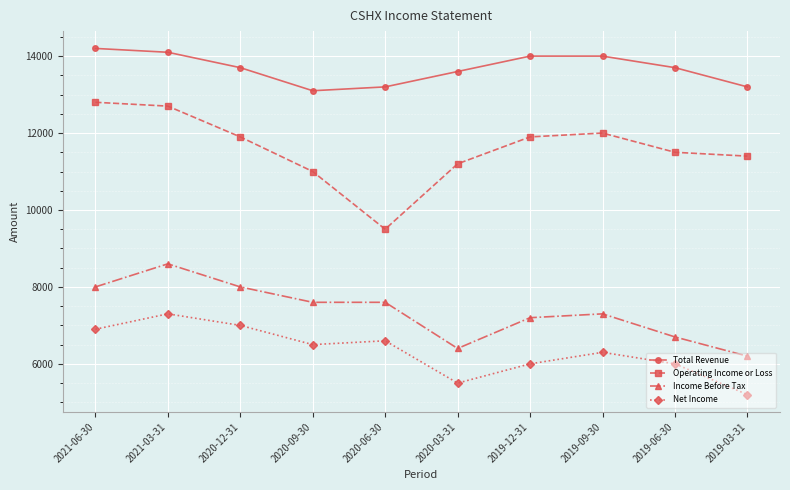

Reading right to left, list all the values displayed in this chart.

Total Revenue: 2019-03-31=13200	2019-06-30=13700	2019-09-30=14000	2019-12-31=14000	2020-03-31=13600	2020-06-30=13200	2020-09-30=13100	2020-12-31=13700	2021-03-31=14100	2021-06-30=14200
Operating Income or Loss: 2019-03-31=11400	2019-06-30=11500	2019-09-30=12000	2019-12-31=11900	2020-03-31=11200	2020-06-30=9500	2020-09-30=11000	2020-12-31=11900	2021-03-31=12700	2021-06-30=12800
Income Before Tax: 2019-03-31=6200	2019-06-30=6700	2019-09-30=7300	2019-12-31=7200	2020-03-31=6400	2020-06-30=7600	2020-09-30=7600	2020-12-31=8000	2021-03-31=8600	2021-06-30=8000
Net Income: 2019-03-31=5200	2019-06-30=6000	2019-09-30=6300	2019-12-31=6000	2020-03-31=5500	2020-06-30=6600	2020-09-30=6500	2020-12-31=7000	2021-03-31=7300	2021-06-30=6900